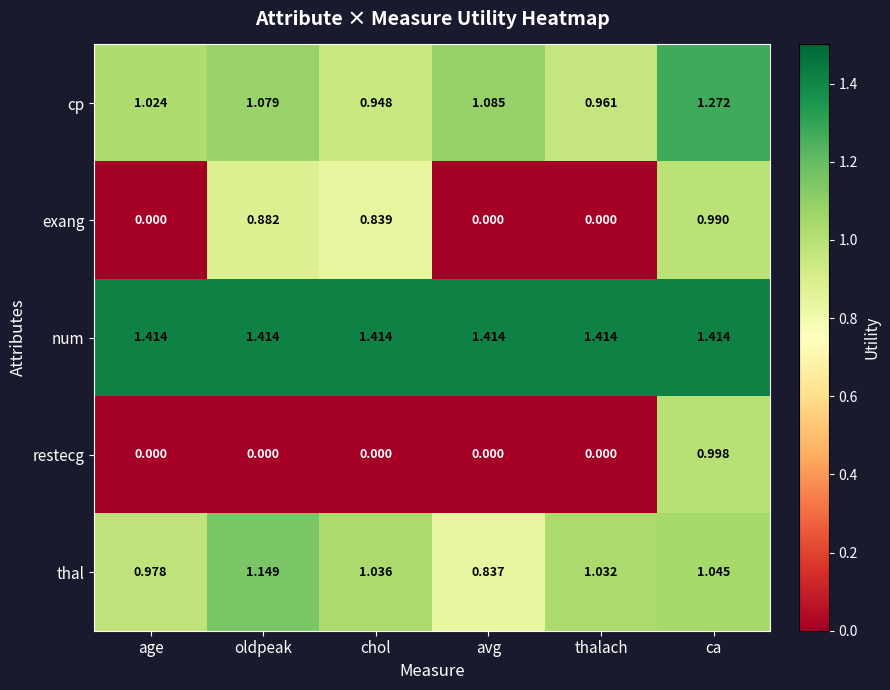

Which series has the widest spread of values?

restecg